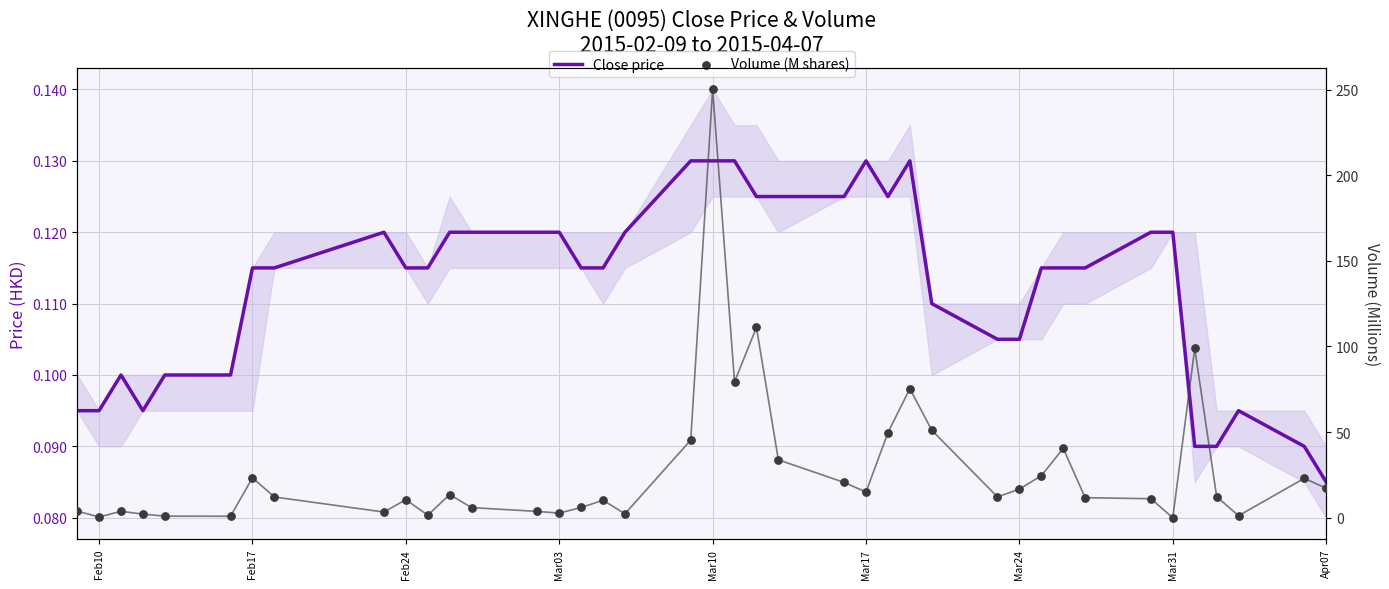

Which series has the largest total across all categories?

Volume (M shares)